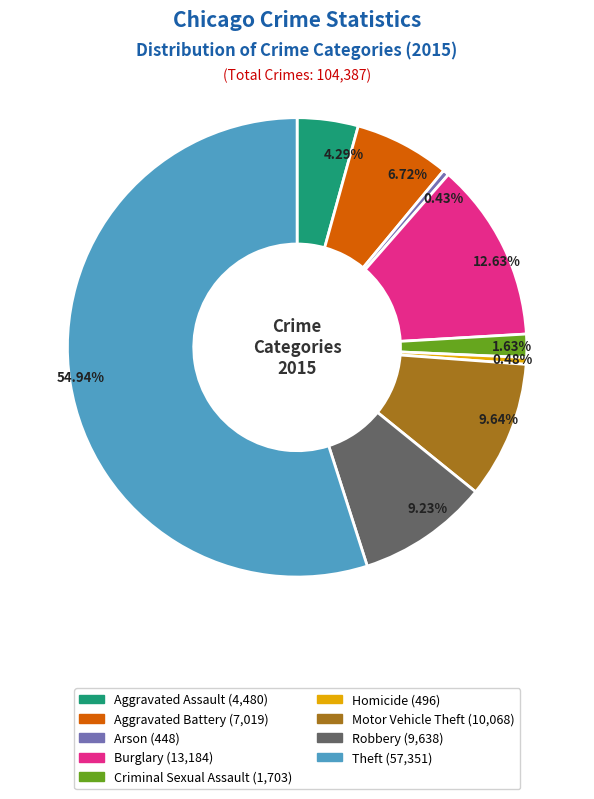

To the nearest percent, what is the difference between the Motor Vehicle Theft and Criminal Sexual Assault slice percentages?

8%